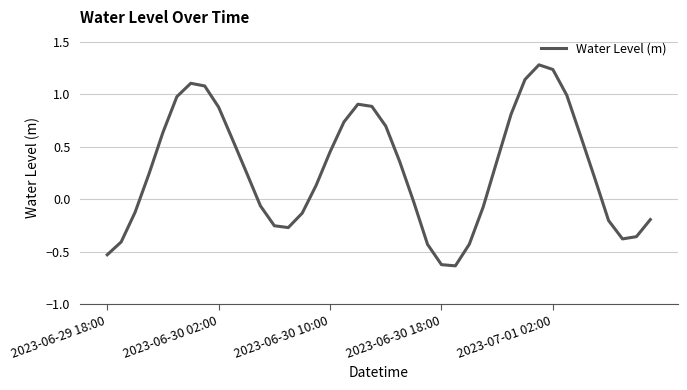

What is the maximum value shown in the chart?

1.3